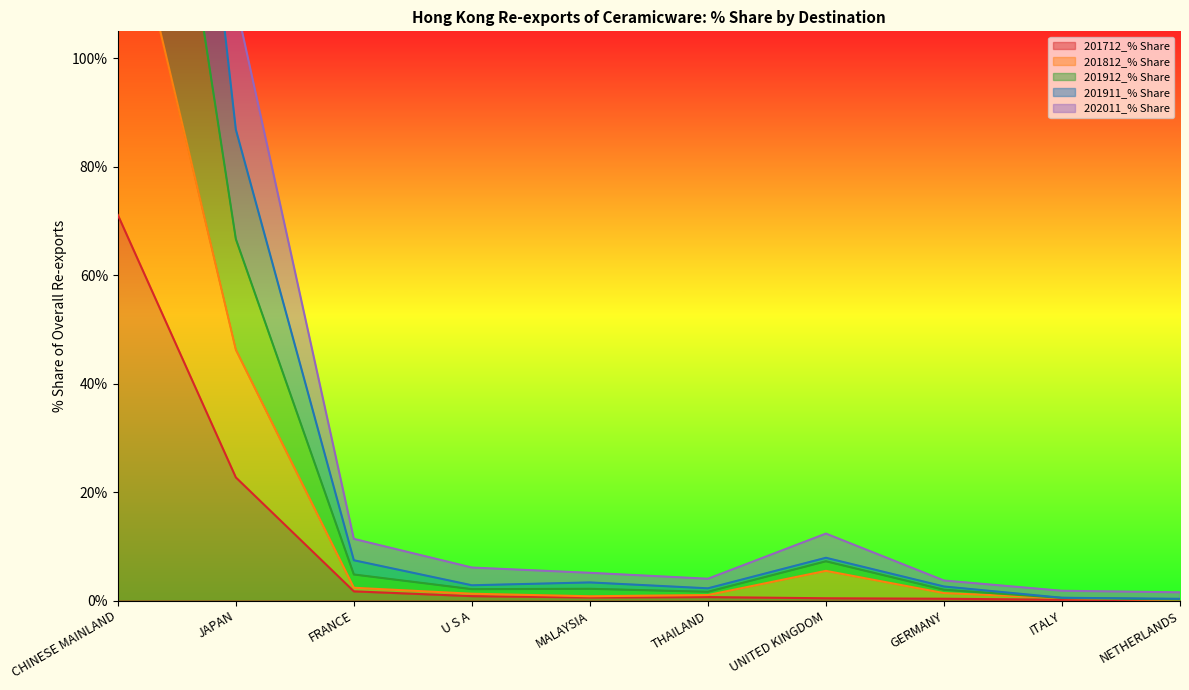

Where is 201712_% Share nearest to the value 35?

JAPAN